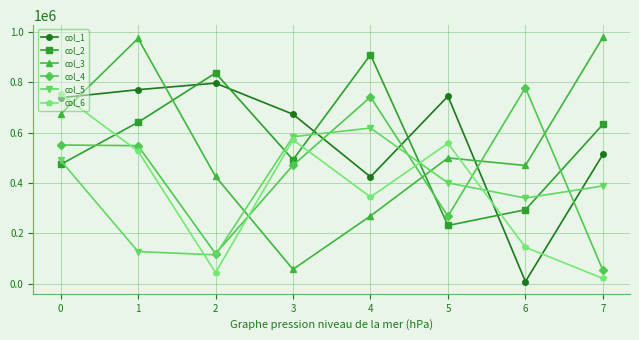

What is the highest value of the col_2 series?

909073